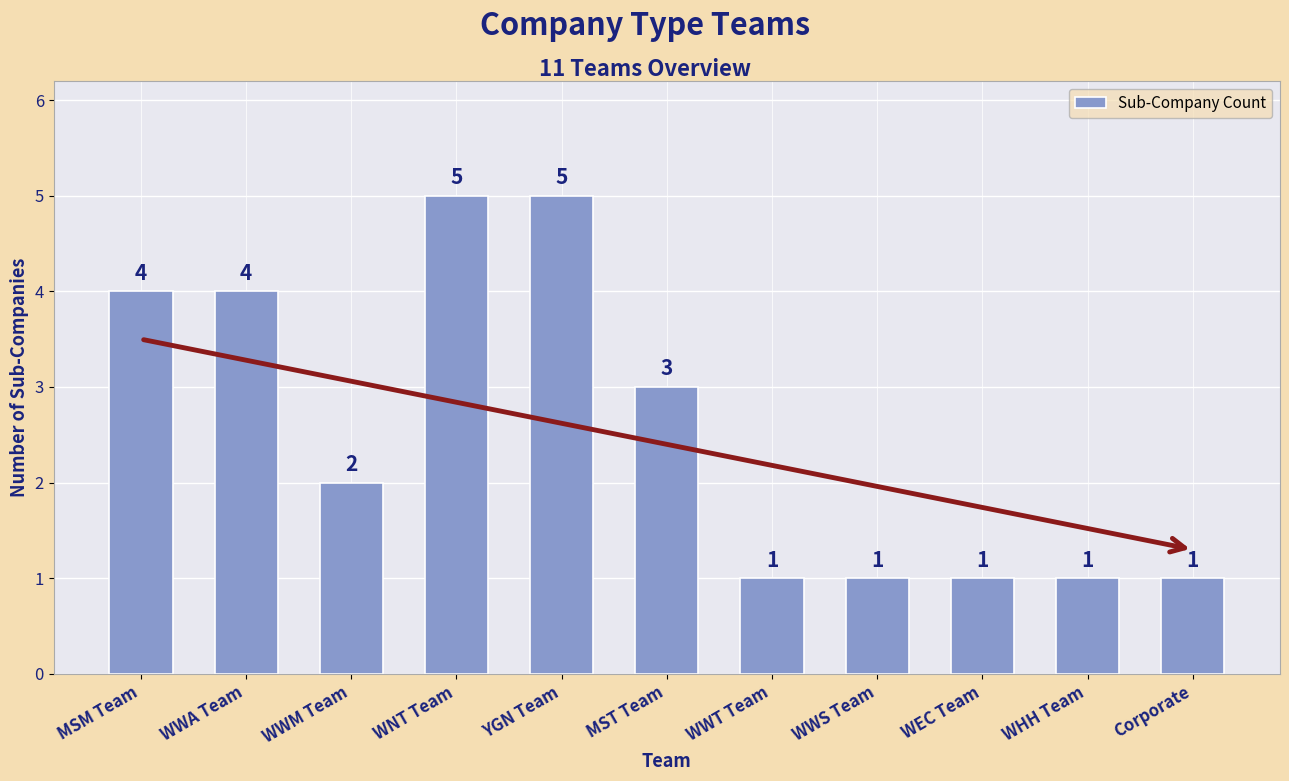

How many values are between 1 and 4?

9